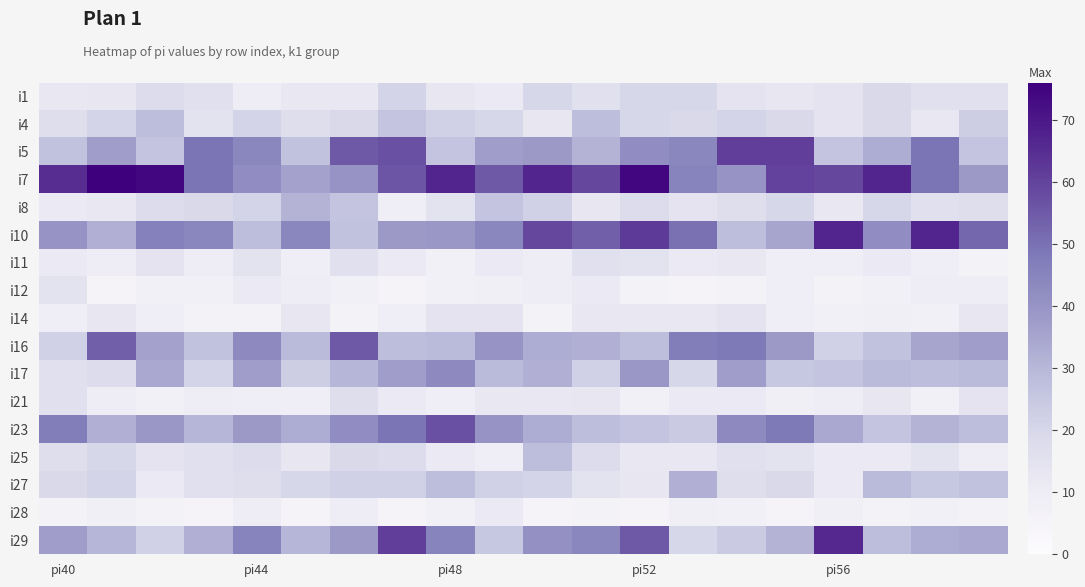

Reading right to left, transcribe all the data shown in this chart.

i1: 16	16	19	14	13	14	20	20	16	20	11	13	21	12	12	10	16	18	13	12
i4: 23	12	19	14	19	21	19	20	28	13	20	22	26	19	17	21	15	28	21	17
i5: 26	49	33	26	61	61	44	42	31	38	37	26	57	55	27	44	49	26	37	27
i7: 38	49	67	59	60	40	45	74	59	67	55	67	56	40	36	42	49	74	76	65
i8: 17	16	20	12	20	17	14	18	13	22	26	15	9	26	31	21	19	18	12	11
i10: 52	67	42	67	35	28	50	62	54	59	44	39	38	27	44	28	44	46	32	40
i11: 6	9	11	9	9	12	11	15	16	10	11	7	11	16	9	15	10	14	10	11
i12: 10	10	7	6	9	6	5	6	11	10	8	7	5	7	10	11	7	7	5	15
i14: 13	7	8	7	9	14	12	12	12	6	14	14	9	6	13	6	6	9	13	9
i16: 37	35	27	22	38	48	47	28	32	33	40	29	28	55	29	43	27	36	54	22
i17: 29	28	29	26	25	37	20	39	22	32	29	43	37	30	23	37	21	34	18	16
i21: 14	7	13	10	8	11	11	7	13	12	12	9	11	17	9	9	10	7	10	16
i23: 28	31	26	34	48	43	24	26	28	33	40	57	49	42	33	38	30	39	32	47
i25: 10	15	11	11	15	16	12	12	18	28	9	11	18	19	13	18	16	14	20	17
i27: 27	25	29	11	19	17	32	13	15	21	22	28	22	22	20	17	16	11	21	19
i28: 6	7	6	8	5	7	8	5	6	5	11	7	5	10	5	10	5	6	8	6
i29: 34	33	28	66	31	24	20	55	44	41	25	45	61	38	30	45	32	22	30	37